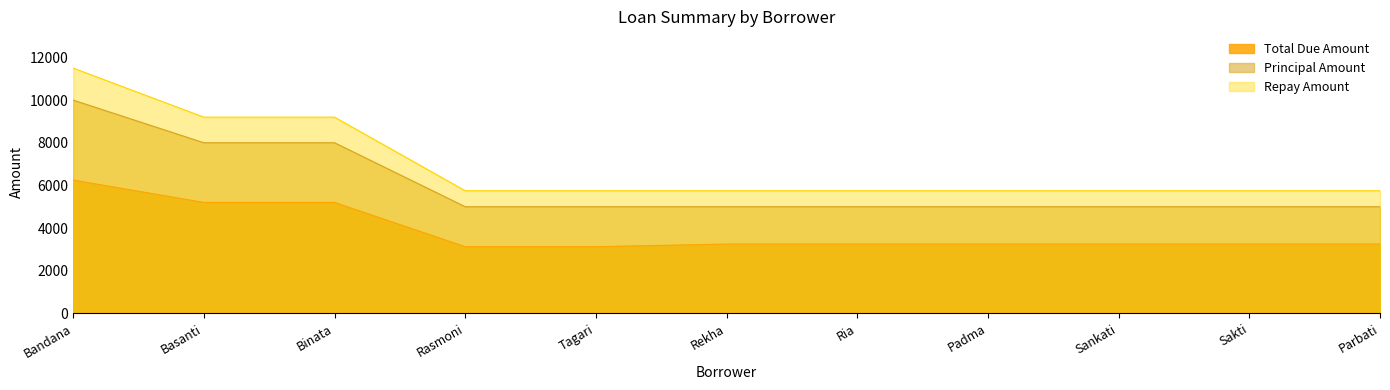

List the labels in order of Repay Amount value, smallest first.

Rasmoni, Tagari, Rekha, Ria, Padma, Sankati, Sakti, Parbati, Basanti, Binata, Bandana